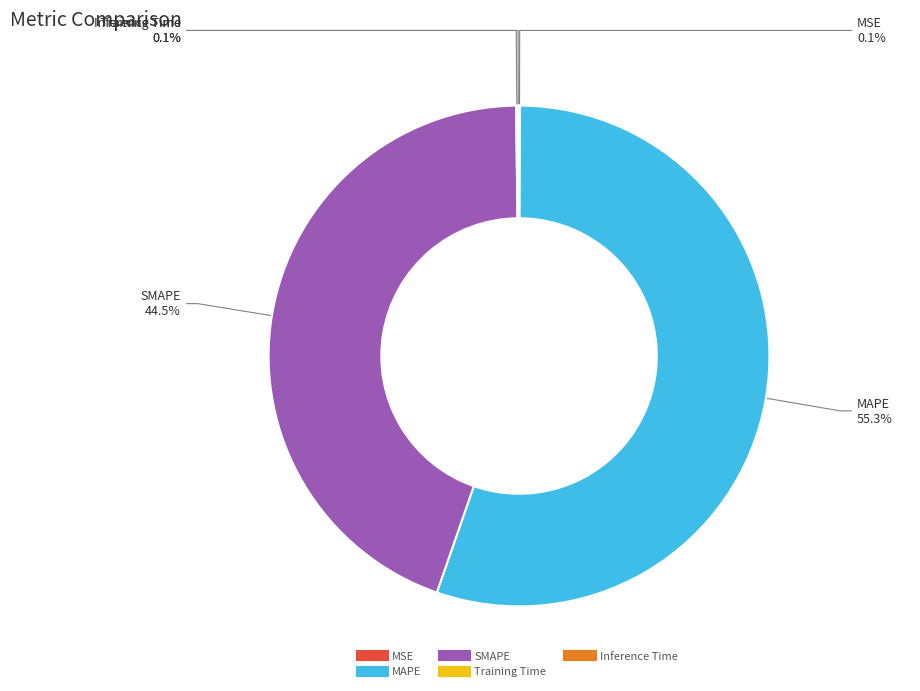

Which slice is the largest?

MAPE